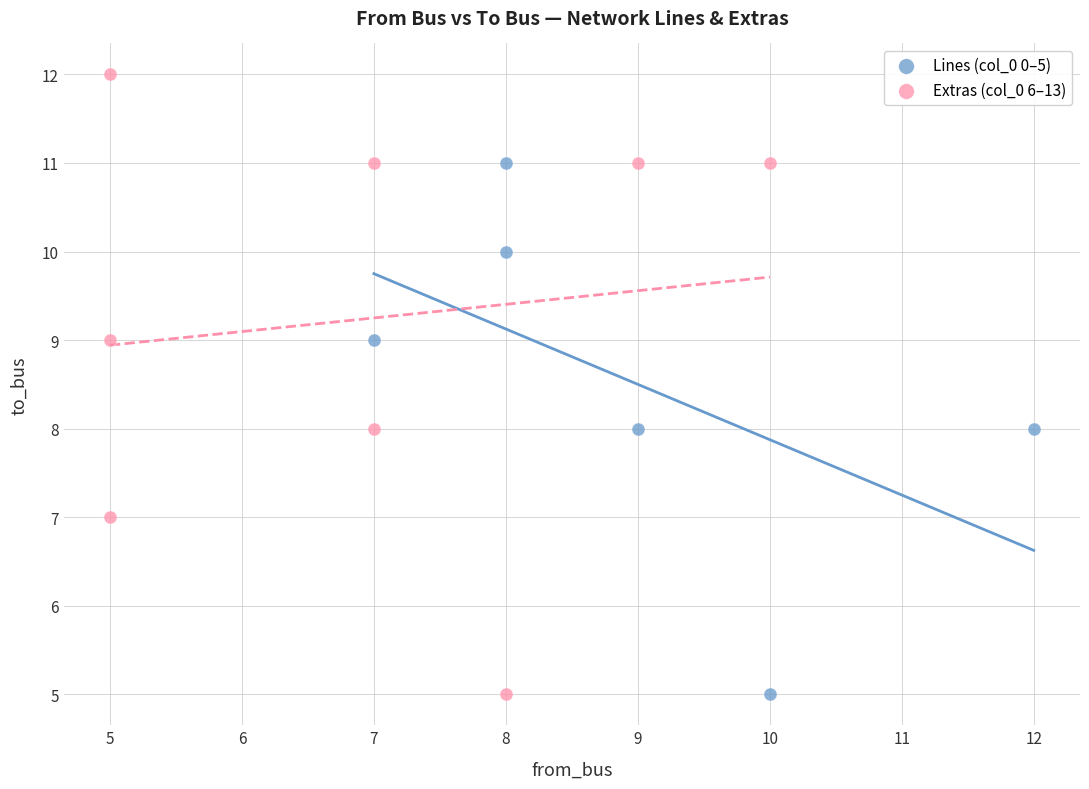

Which series reaches the maximum Y coordinate?

Extras (col_0 6–13)